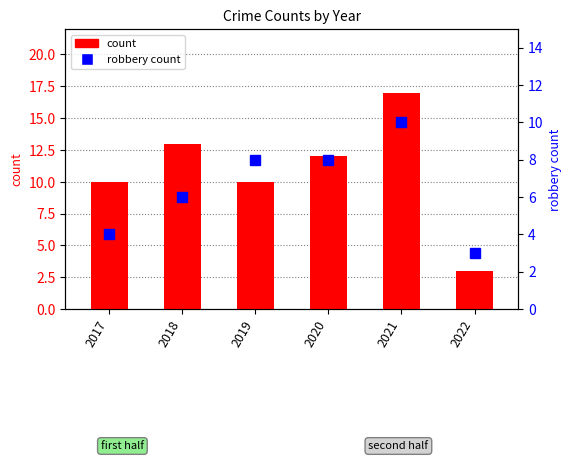

Which category has the highest value across all series?

2021